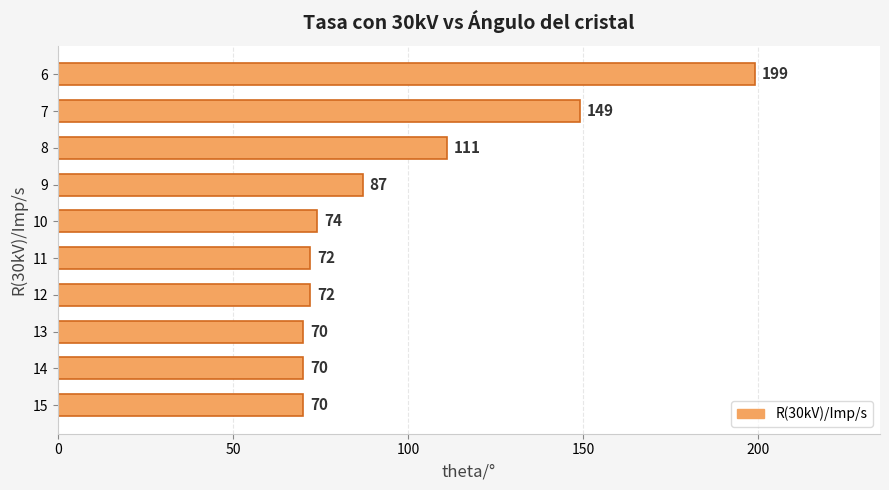

What is the value of the 8th bar from the top?

70